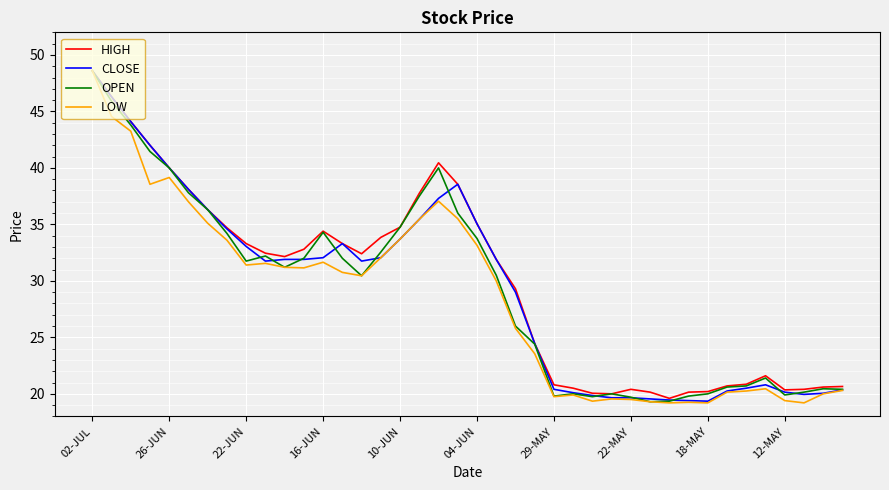

What is the highest value of the LOW series?

48.6